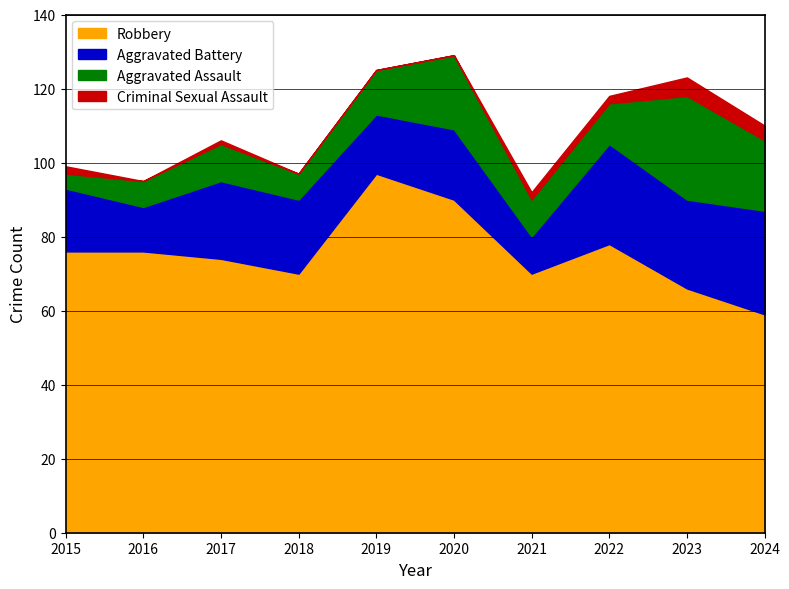

Which series has the largest total across all categories?

Robbery